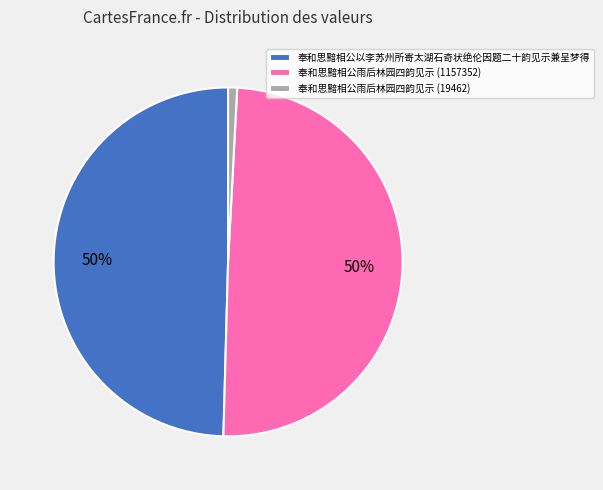

Count the number of slices in the pie.

3